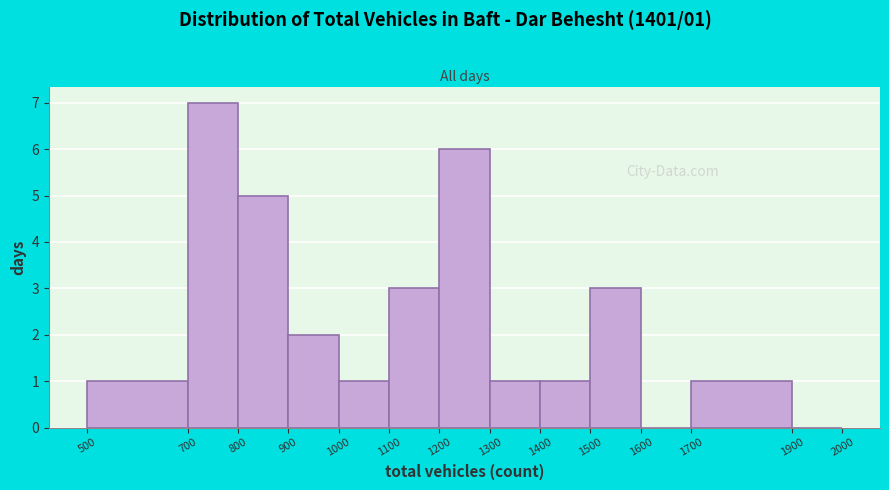

Which range on the x-axis has the tallest bar?

700 to 800